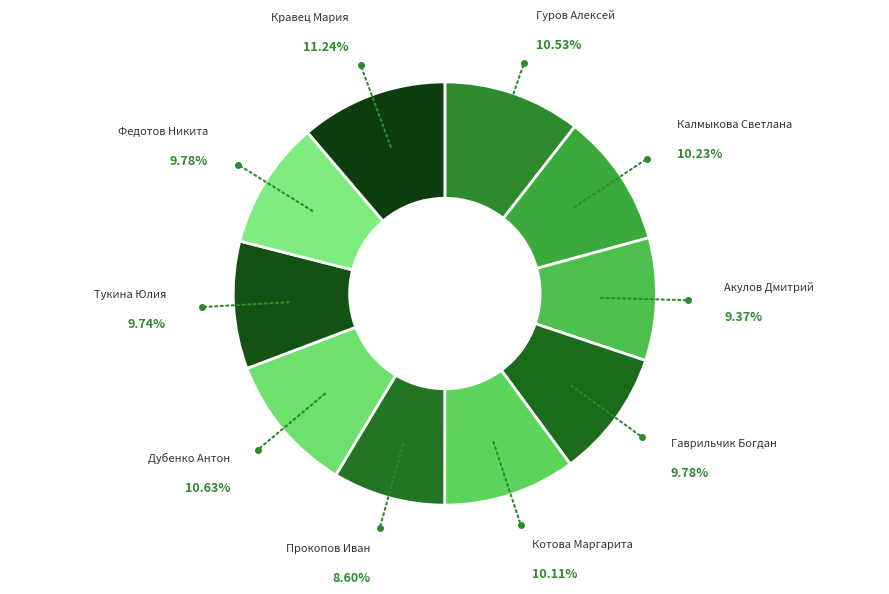

How many slices are in this pie chart?

10